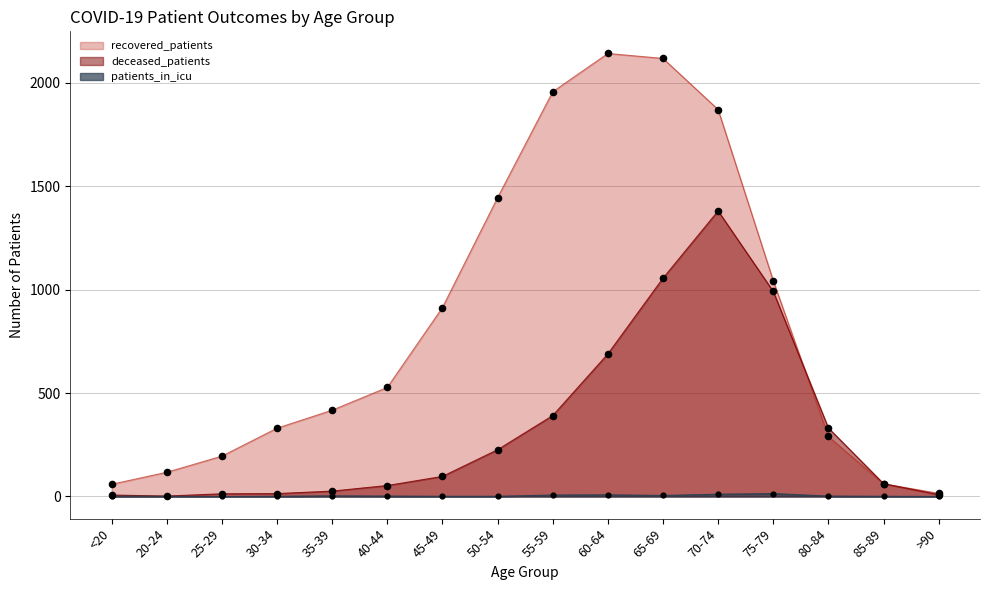

At how many categories does at least one series exceed 1175?

5